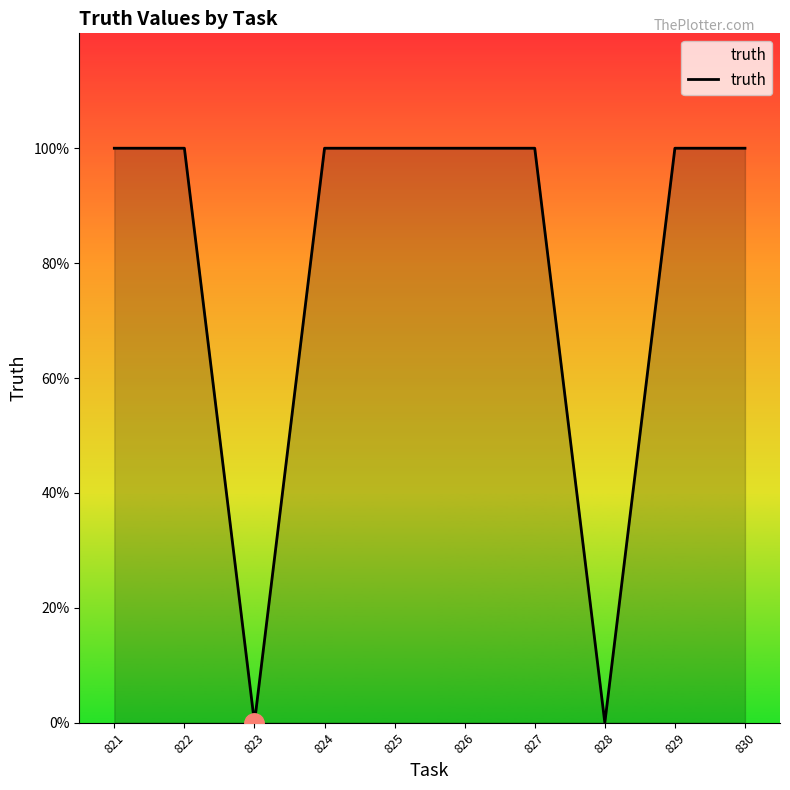

Does the chart display data point markers on the line(s)?

No